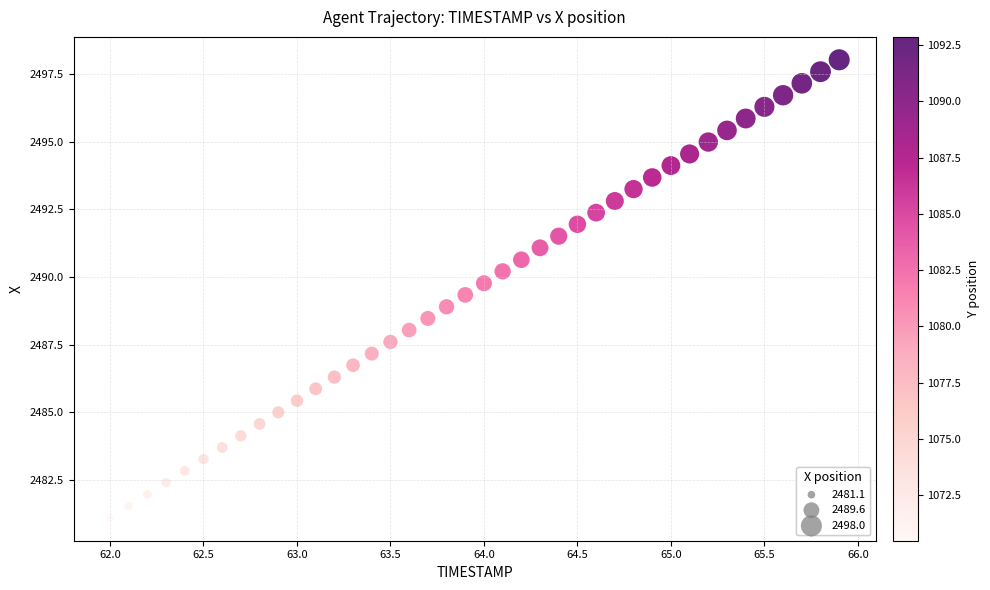

What is the range of X values (max minus min)?

3.9